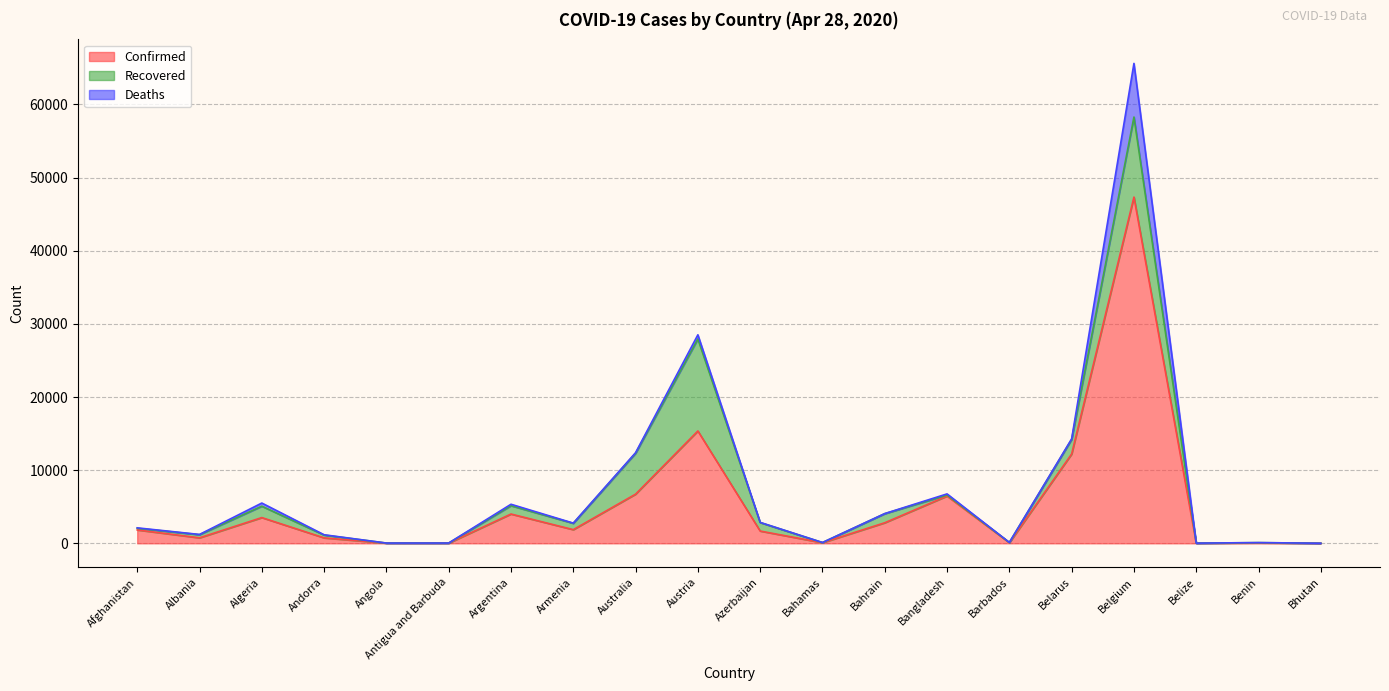

Which label corresponds to the smallest value in the chart?

Bhutan